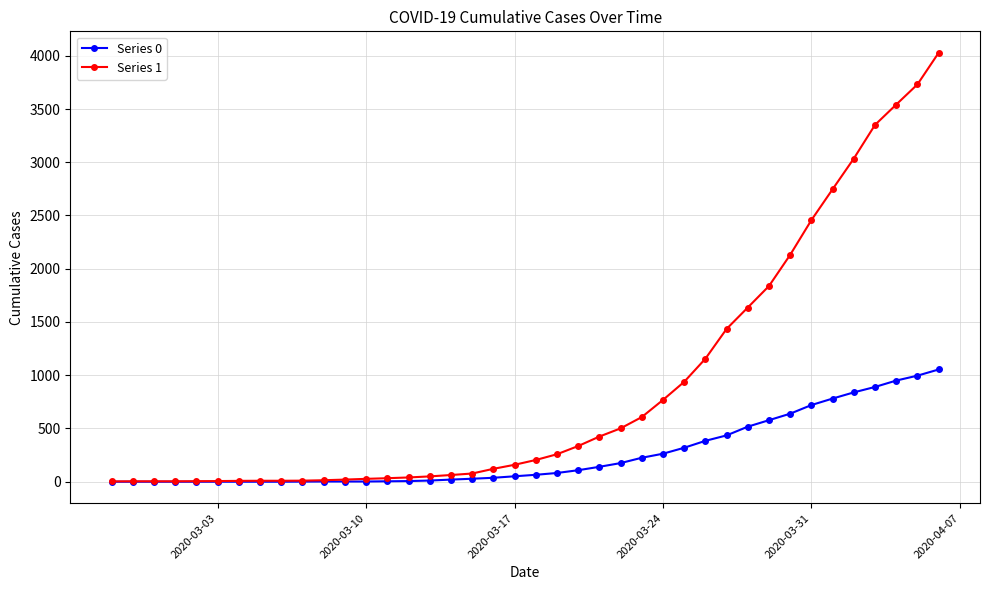

Count the number of categories in the chart.

40